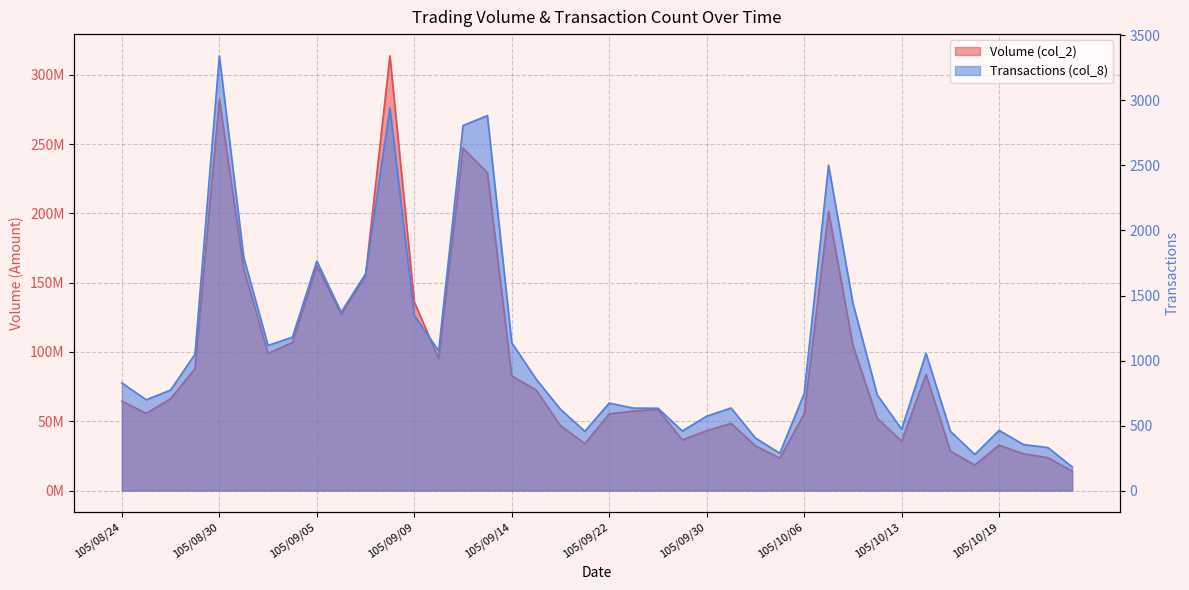

What is the value of the col_2 point at the 21st from the left?

55308889